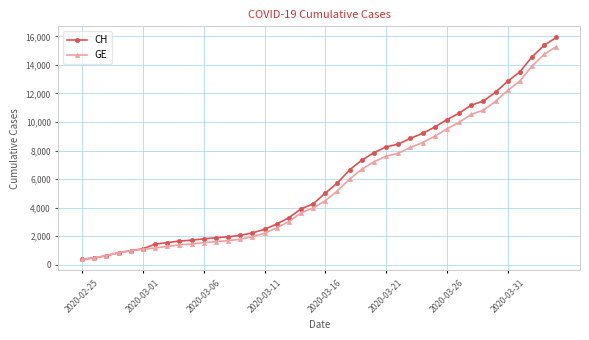

What is the highest value of the CH series?

15926